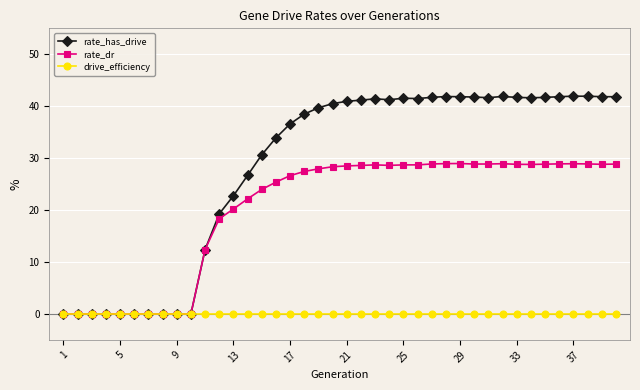

What is the maximum value shown in the chart?

41.9